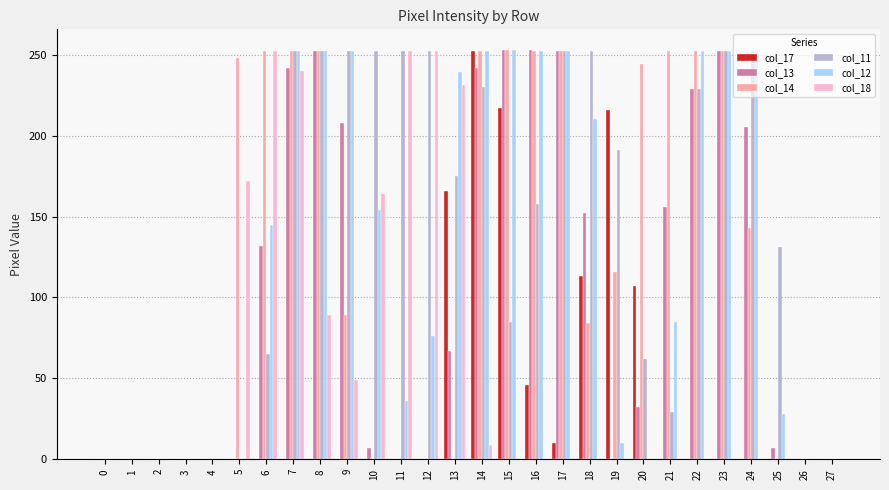

How many data points does each series have?

28